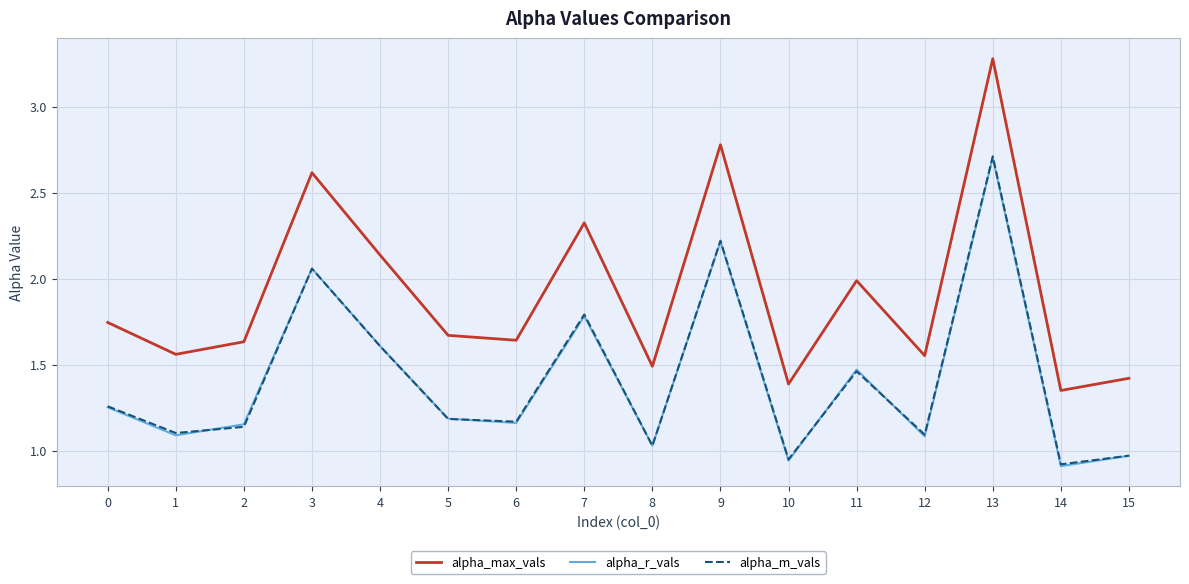

What is the total value across all series at 5?

4.0